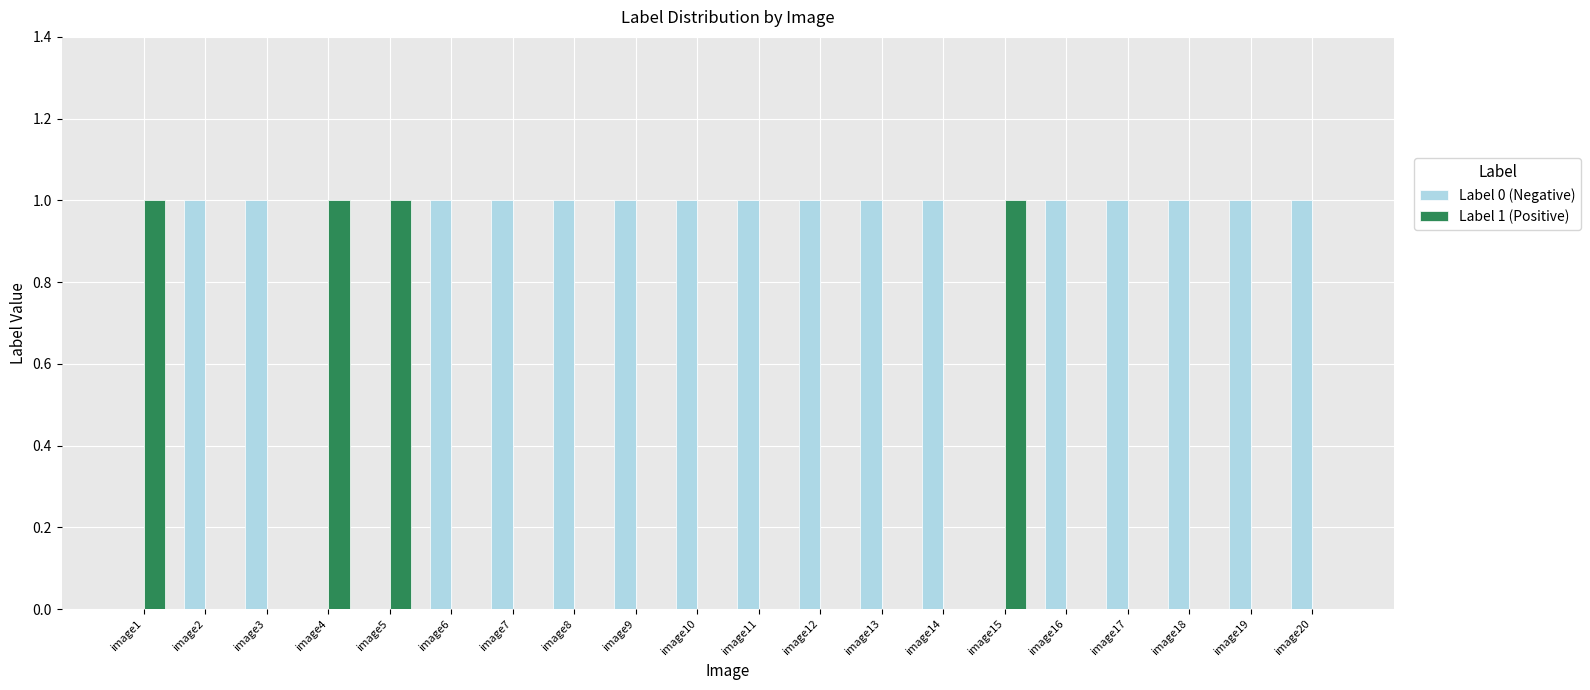

Which series has the largest total across all categories?

Label 0 (Negative)